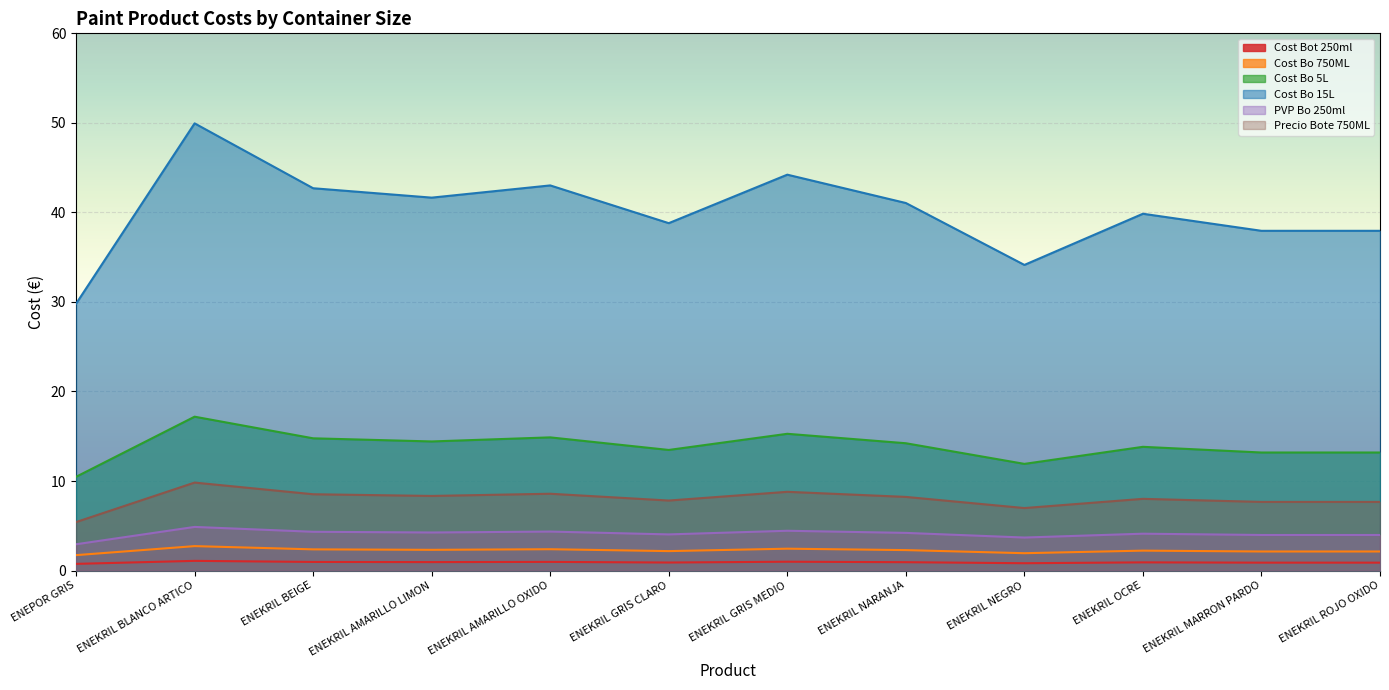

What is the maximum value for Precio Bote 750ML?

9.8